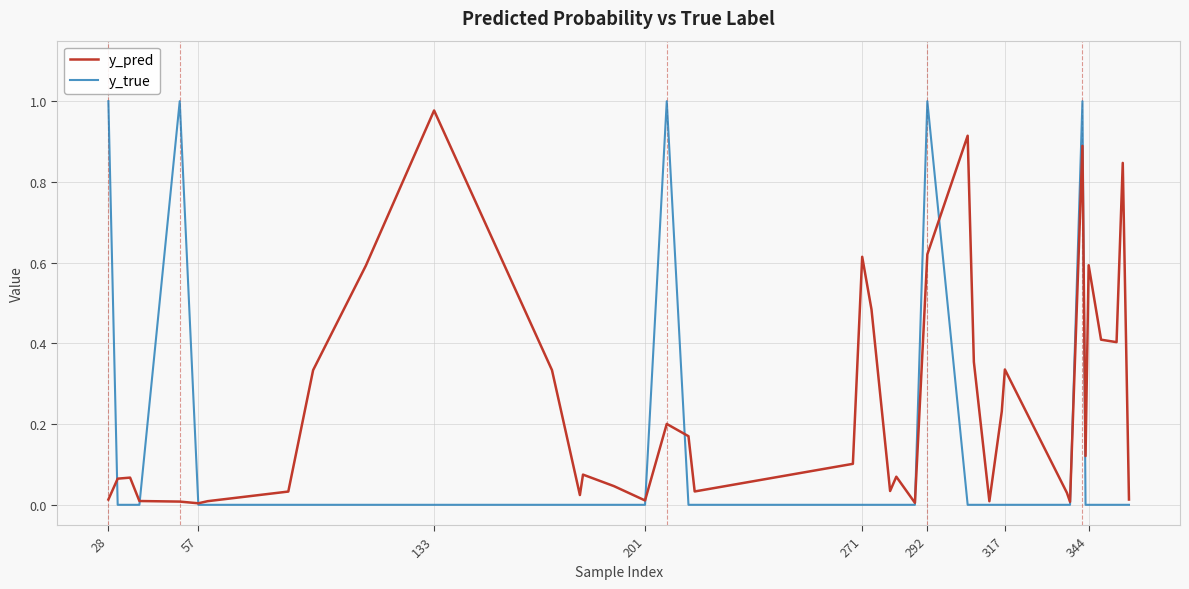

Which series has the largest total across all categories?

y_pred